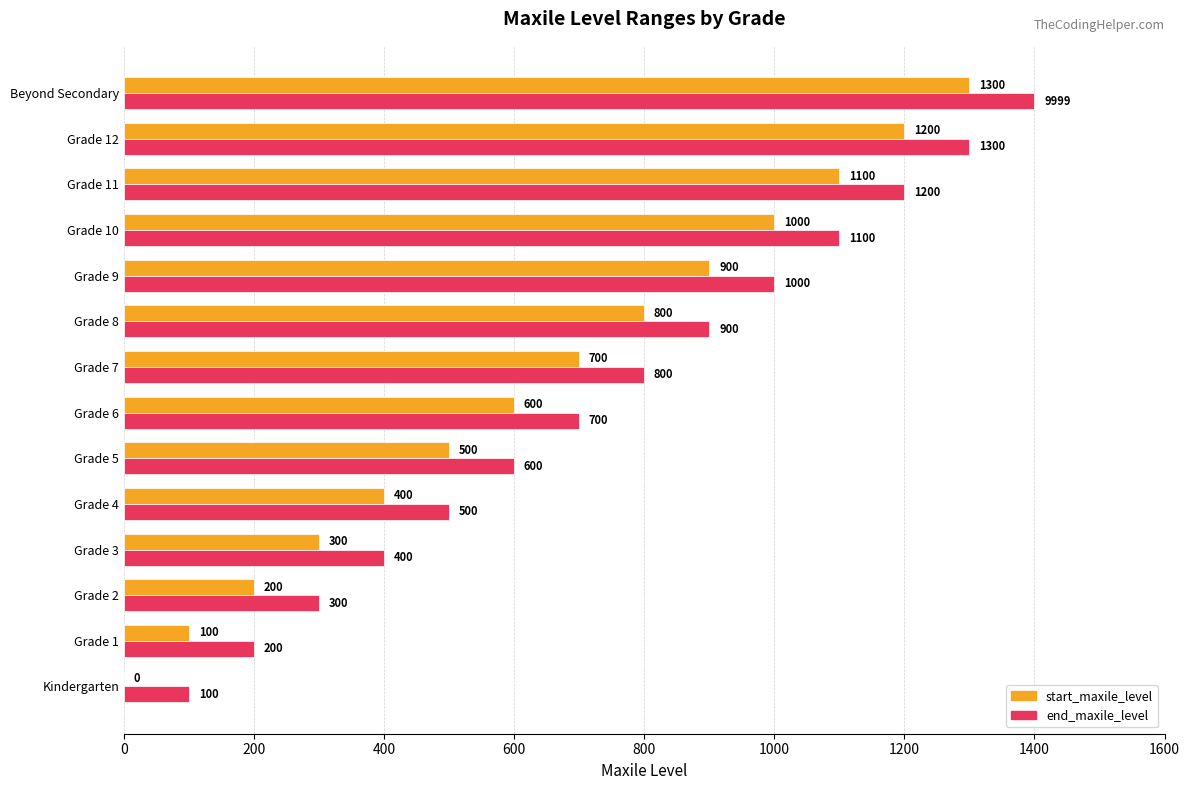

The start_maxile_level series shows 30 at Grade 1. True or false?

False